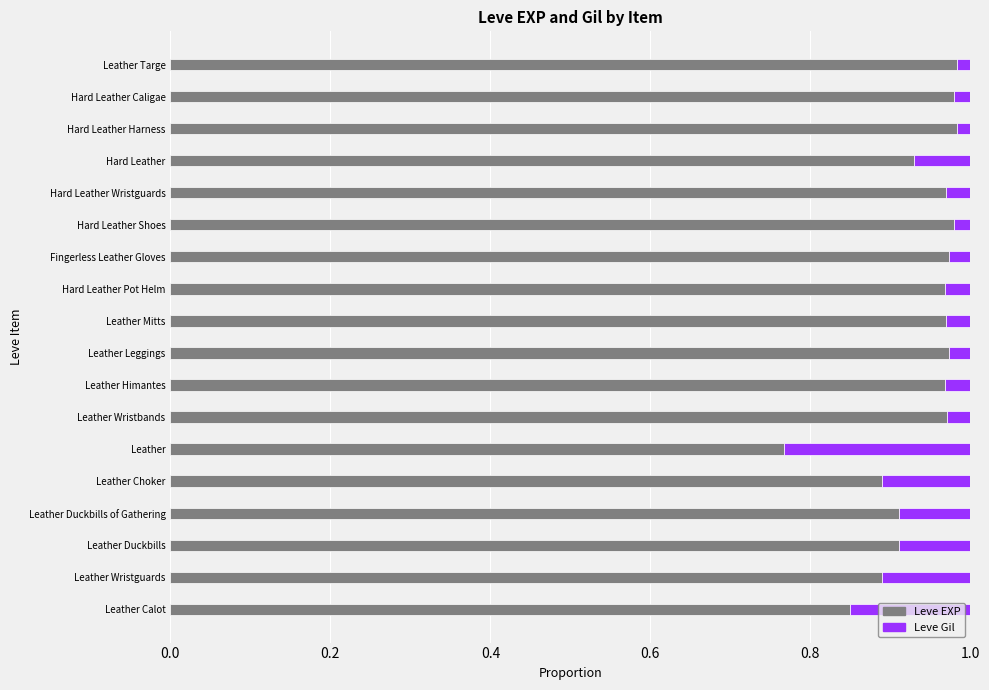

Where is Leve EXP nearest to the value 0?

Leather